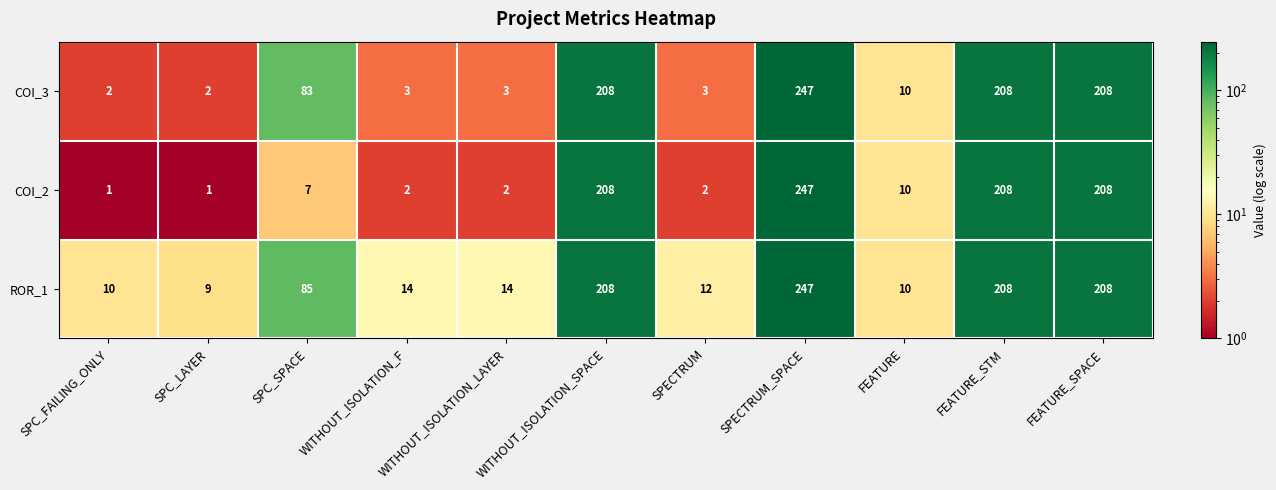

What is the sum of the COI_2 values at SPECTRUM and FEATURE_SPACE?

210